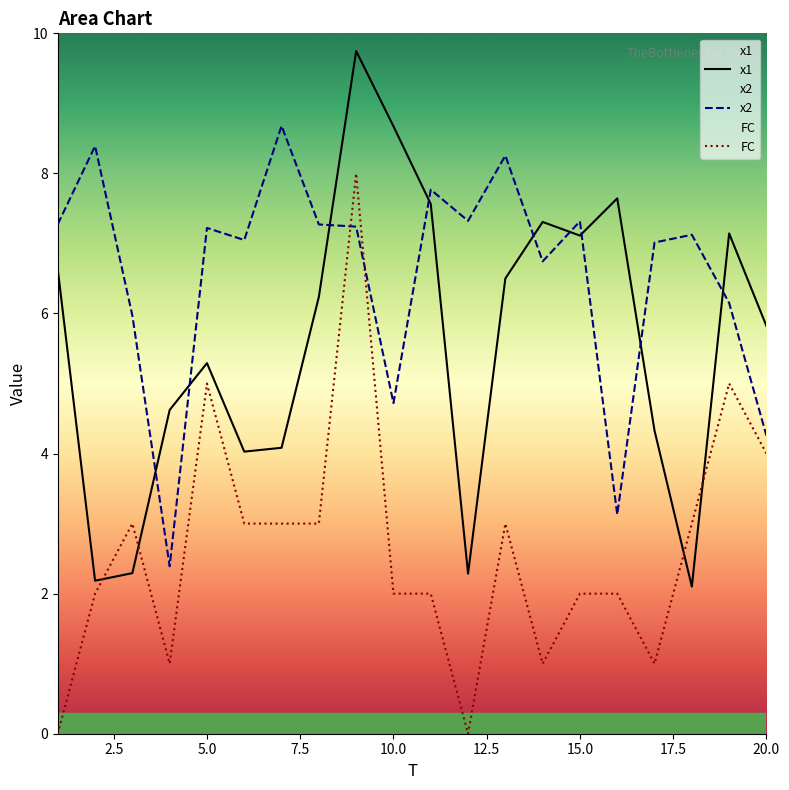

True or false: FC has a value of 0.3 at 17.

False